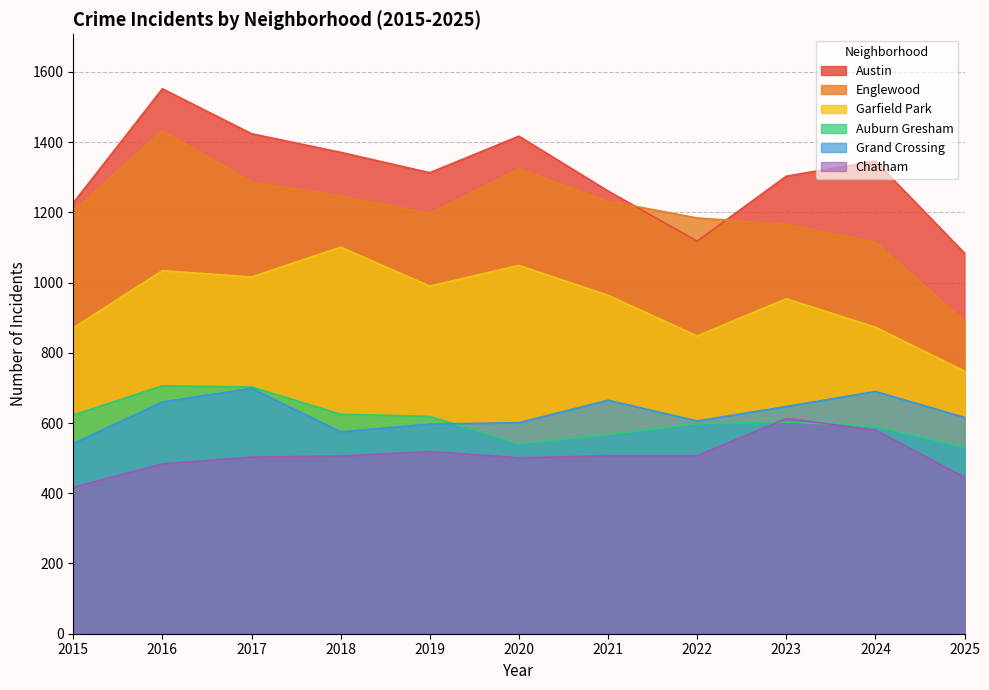

List the series in order of their peak value, highest first.

Austin, Englewood, Garfield Park, Auburn Gresham, Grand Crossing, Chatham